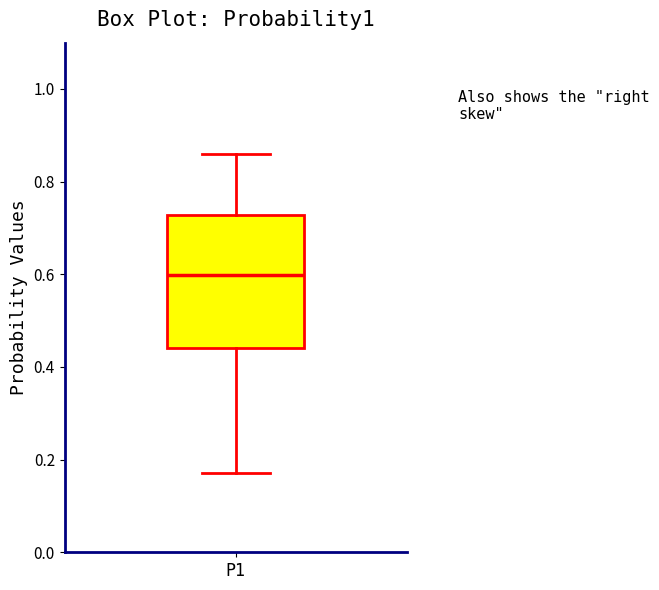

Transcribe this box plot: give where the median line is, the range the box spans, and where the two whiskers end, as read against the y-axis. The values are not printed on the chart, so give them approximately, as read against the axis.

median 0.60, box 0.44 to 0.72, whiskers 0.18 to 0.86